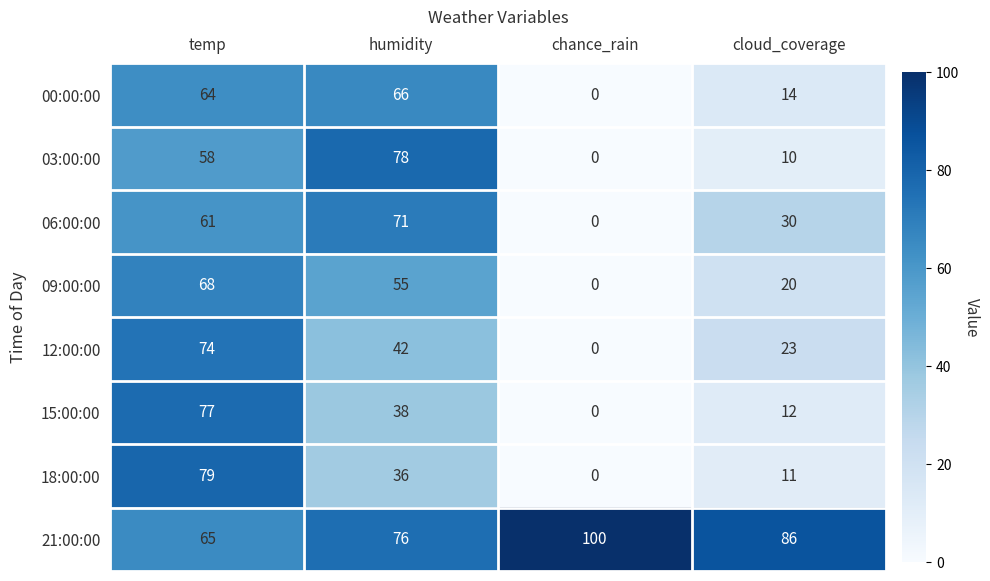

Is it true that 09:00:00 equals 55 at humidity?

True